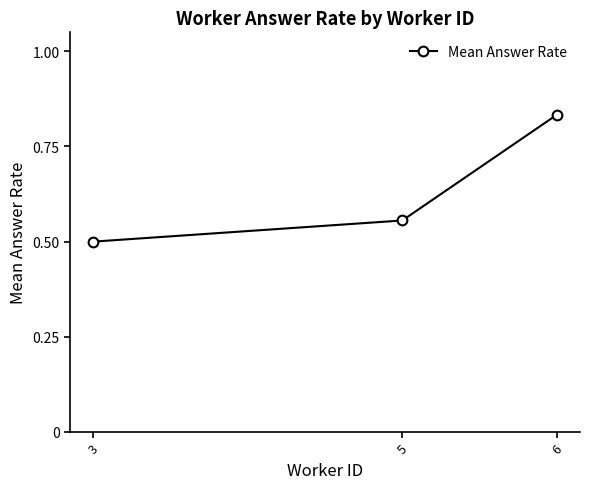

What is the difference between the values at 6 and 3?

0.3